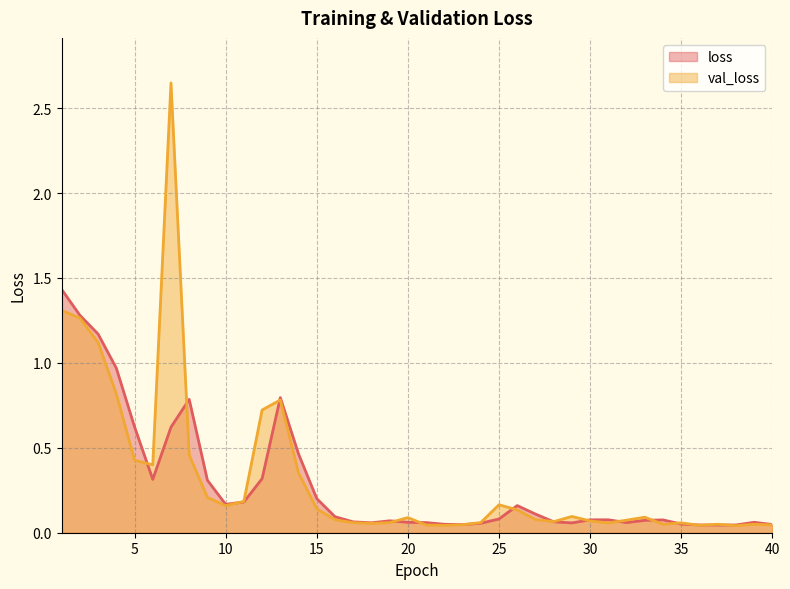

True or false: loss and val_loss cross at least once.

True